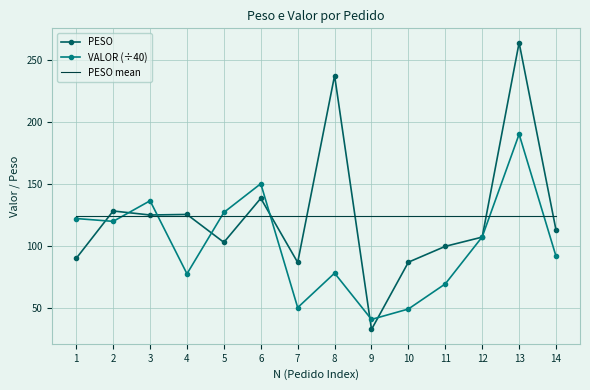

Is the value of PESO mean at 5 greater than the value of PESO at 8?

No